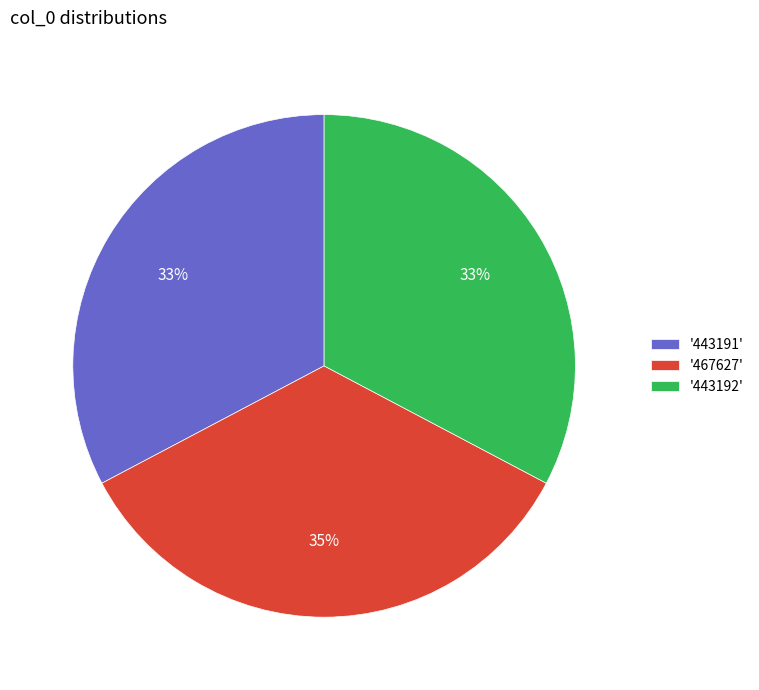

What is the largest slice in the pie chart?

'467627'